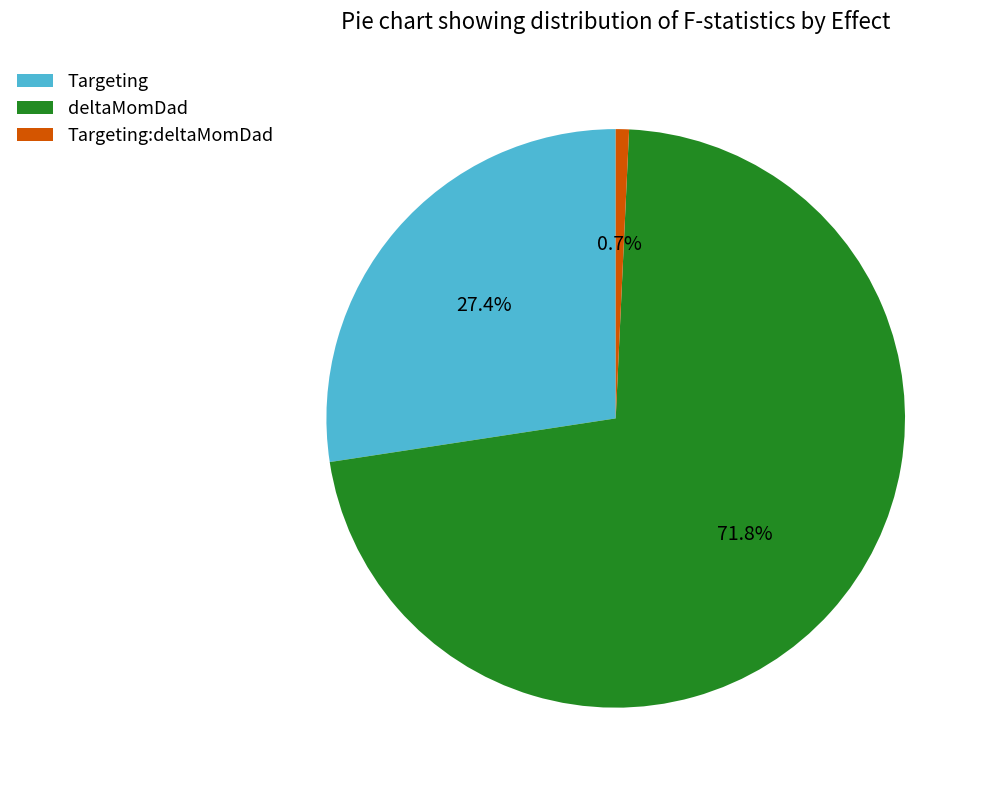

To the nearest percent, what is the combined percentage of Targeting:deltaMomDad and deltaMomDad?

73%